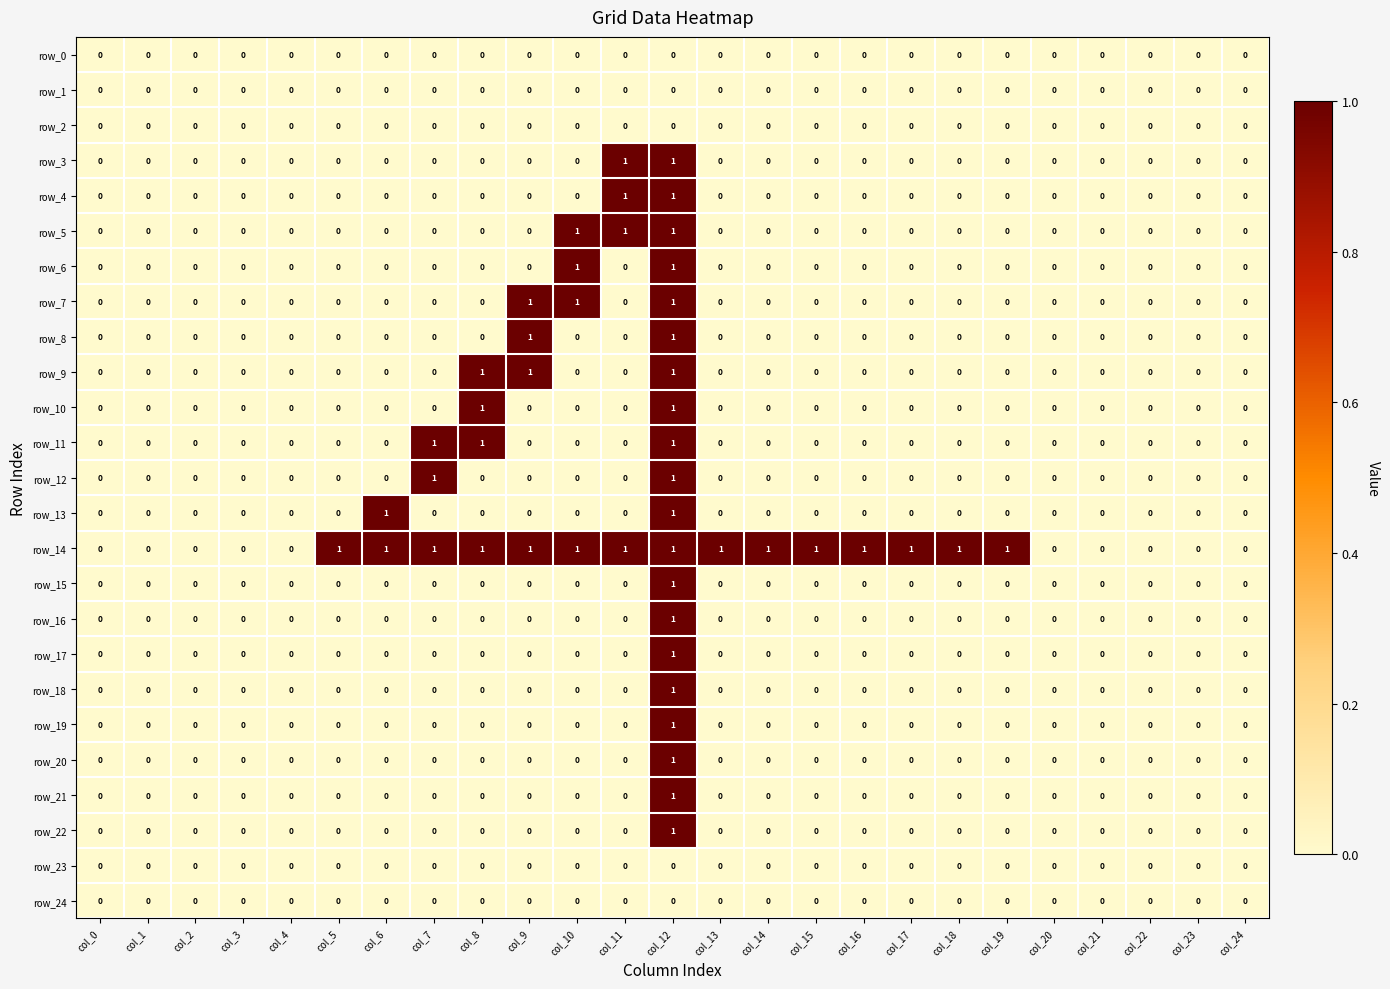

Which series has the largest total across all categories?

row_14